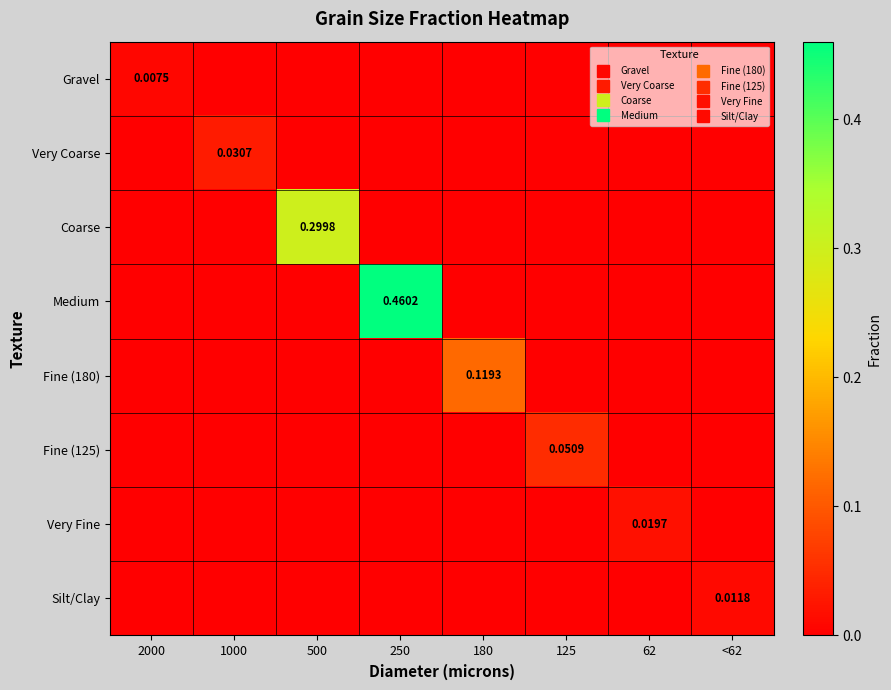

What is the difference between the maximum and second lowest values in the Fine (180) series?

0.1